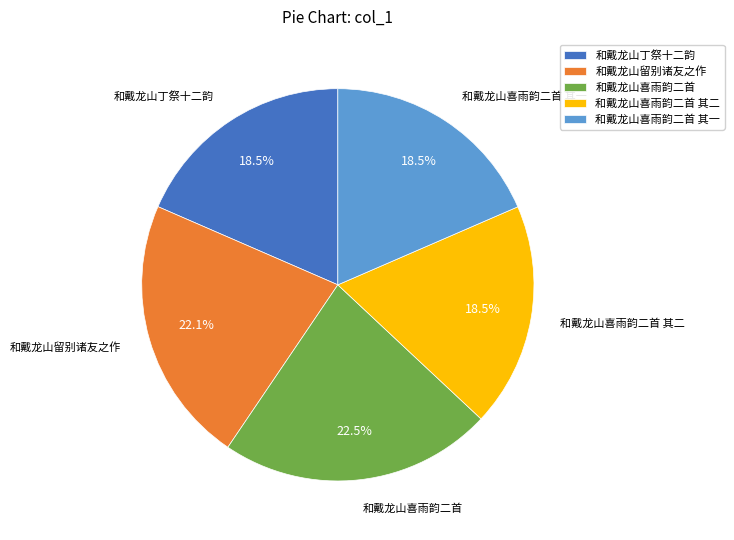

Which has a higher value, 和戴龙山喜雨韵二首 其二 or 和戴龙山留别诸友之作?

和戴龙山留别诸友之作